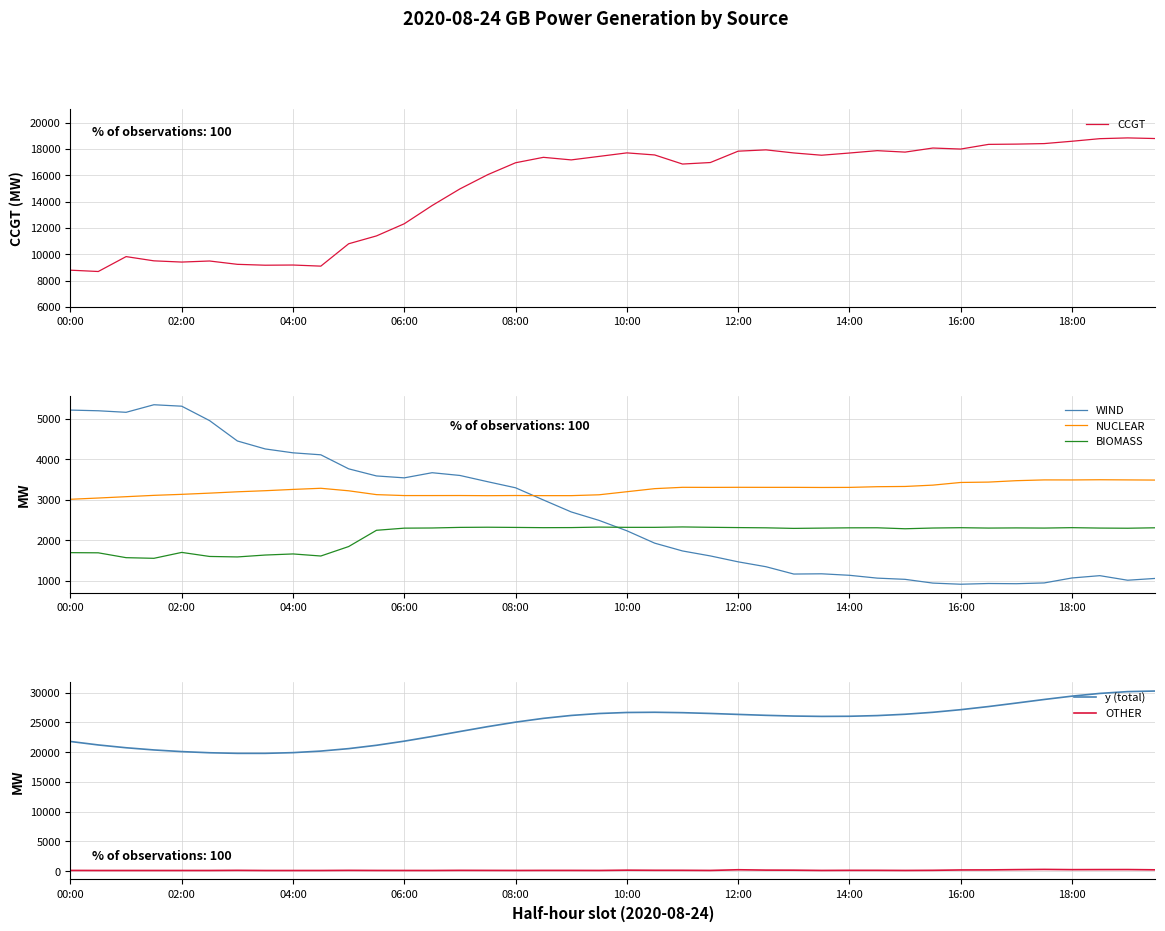

Reading left to right, what are all the values shown in this chart?

CCGT: 8792	8691	9823	9501	9408	9489	9236	9169	9183	9099	10798	11395	12320	13703	14967	16049	16953	17365	17170	17436	17703	17546	16855	16970	17833	17933	17698	17525	17693	17872	17762	18072	17994	18349	18369	18409	18587	18783	18841	18793
WIND: 5218	5201	5163	5350	5314	4958	4454	4257	4161	4112	3765	3589	3542	3669	3601	3446	3296	2995	2699	2490	2233	1927	1734	1611	1465	1344	1163	1169	1132	1062	1032	939	911	929	924	943	1066	1123	1010	1055
NUCLEAR: 3012	3043	3076	3109	3134	3164	3197	3224	3256	3284	3222	3127	3104	3104	3105	3101	3105	3102	3102	3123	3199	3275	3308	3306	3308	3307	3307	3304	3306	3323	3329	3362	3428	3437	3472	3491	3490	3495	3491	3487
BIOMASS: 1692	1688	1568	1552	1698	1598	1586	1633	1660	1609	1843	2245	2298	2302	2317	2321	2316	2310	2312	2324	2318	2318	2328	2319	2312	2306	2292	2299	2306	2307	2283	2301	2309	2300	2304	2300	2310	2300	2296	2307
y (total): 21779	21197	20726	20357	20079	19886	19784	19784	19905	20167	20579	21141	21834	22622	23455	24276	25028	25664	26152	26479	26650	26686	26619	26487	26326	26171	26052	25993	26014	26129	26351	26683	27121	27648	28234	28835	29395	29854	30156	30255
OTHER: 117	108	108	108	108	108	131	104	104	106	129	112	109	108	130	121	112	122	121	112	161	140	138	116	231	171	161	115	134	132	114	136	197	205	251	288	248	258	262	218